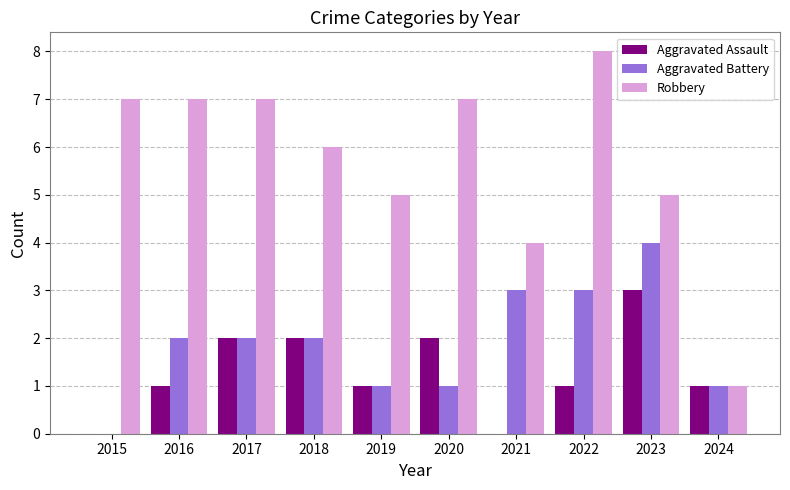

Reading right to left, extract all data points from this chart.

Aggravated Assault: 2024=1	2023=3	2022=1	2021=0	2020=2	2019=1	2018=2	2017=2	2016=1	2015=0
Aggravated Battery: 2024=1	2023=4	2022=3	2021=3	2020=1	2019=1	2018=2	2017=2	2016=2	2015=0
Robbery: 2024=1	2023=5	2022=8	2021=4	2020=7	2019=5	2018=6	2017=7	2016=7	2015=7